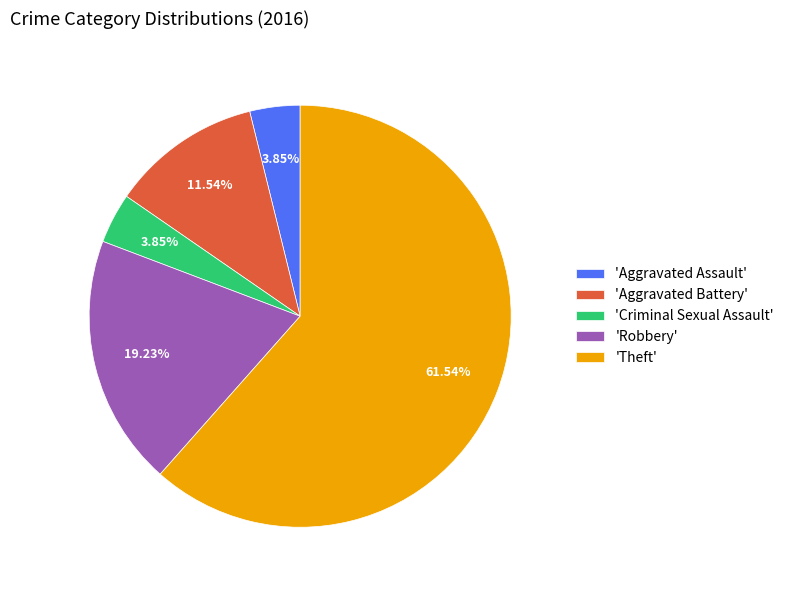

Which category accounts for the majority?

'Theft'